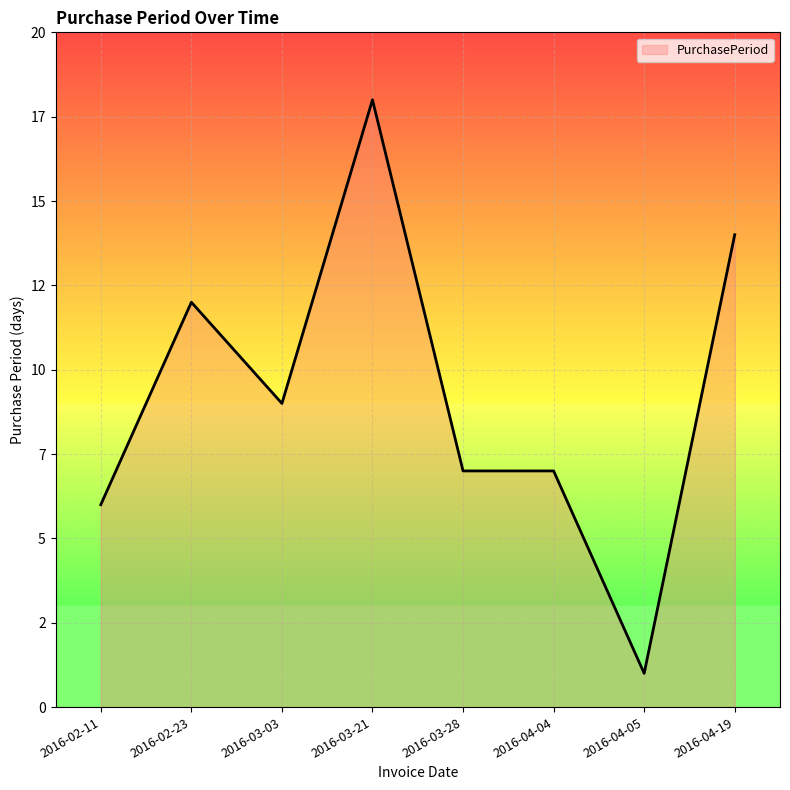

What is the difference between the maximum and minimum values?

17